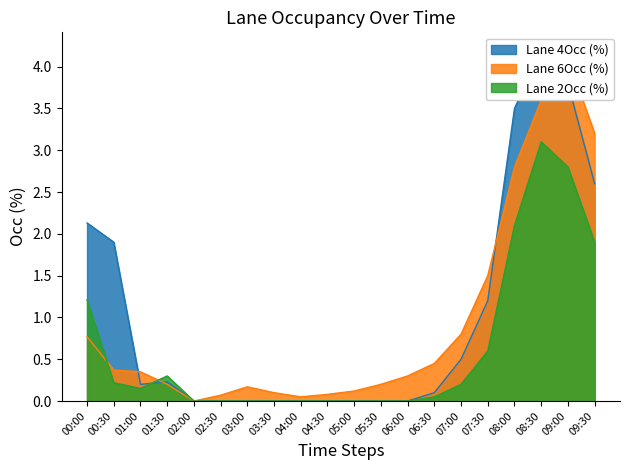

Which series has the widest spread of values?

Lane 4Occ (%)